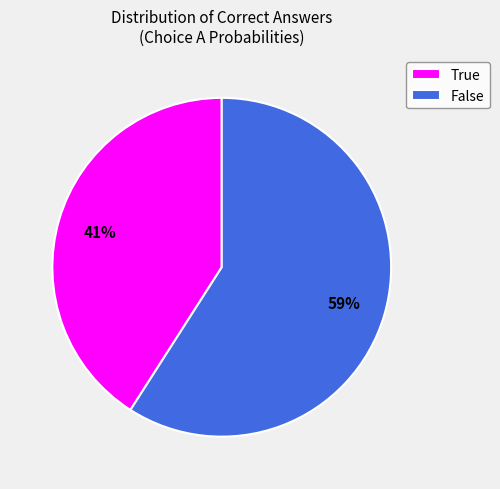

What is the smallest slice in the pie chart?

True